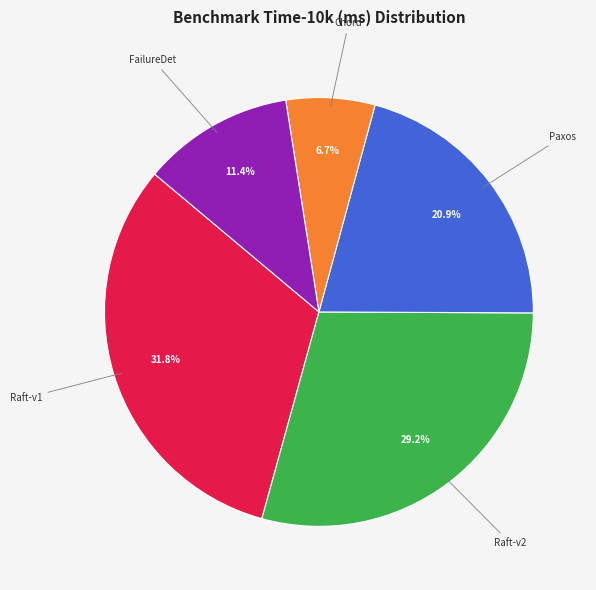

Rank the categories by value from lowest to highest.

Chord, FailureDet, Paxos, Raft-v2, Raft-v1